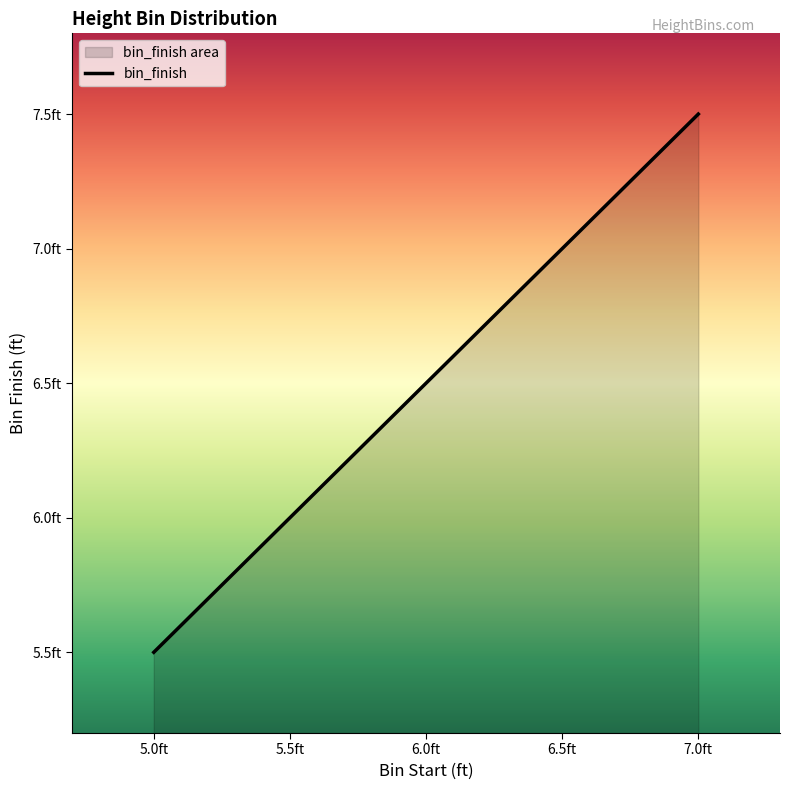

List the labels in order of value, largest first.

7.0ft, 6.5ft, 6.0ft, 5.5ft, 5.0ft